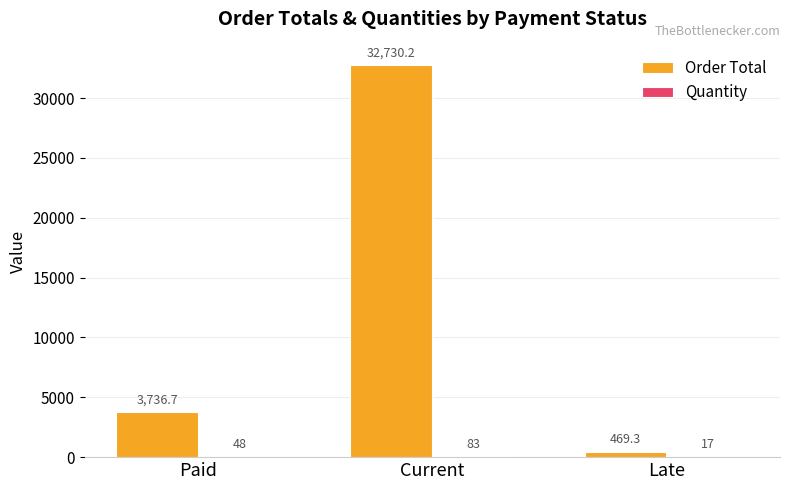

Which category has the highest value in the Order Total series?

Current